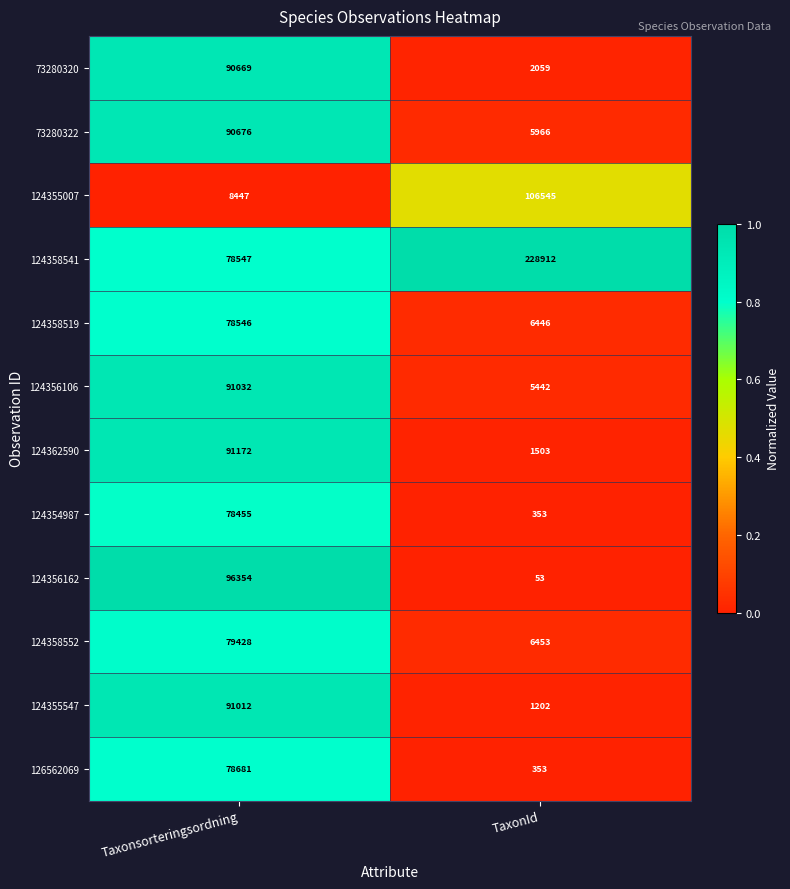

Which series has the widest spread of values?

124358541